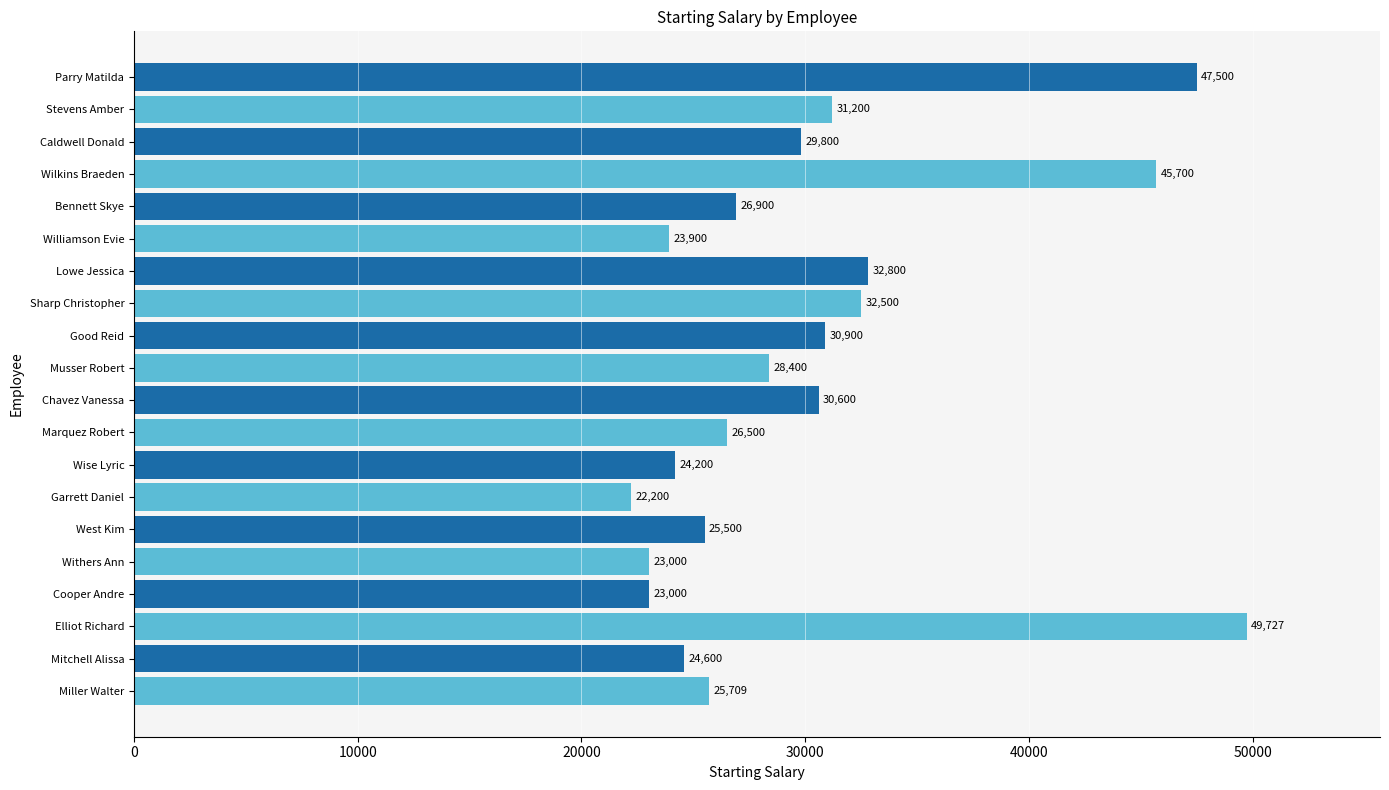

At which label is the value closest to 35963?

Lowe Jessica